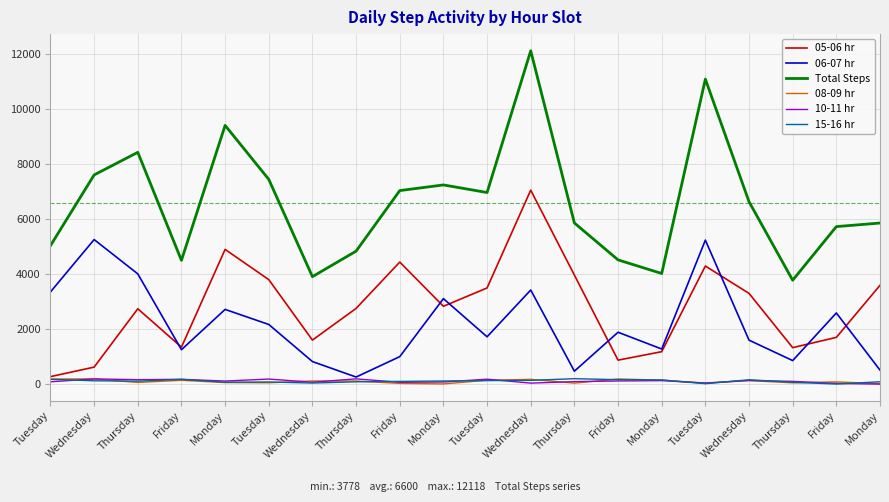

Is this an area chart (filled region under the line)?

No